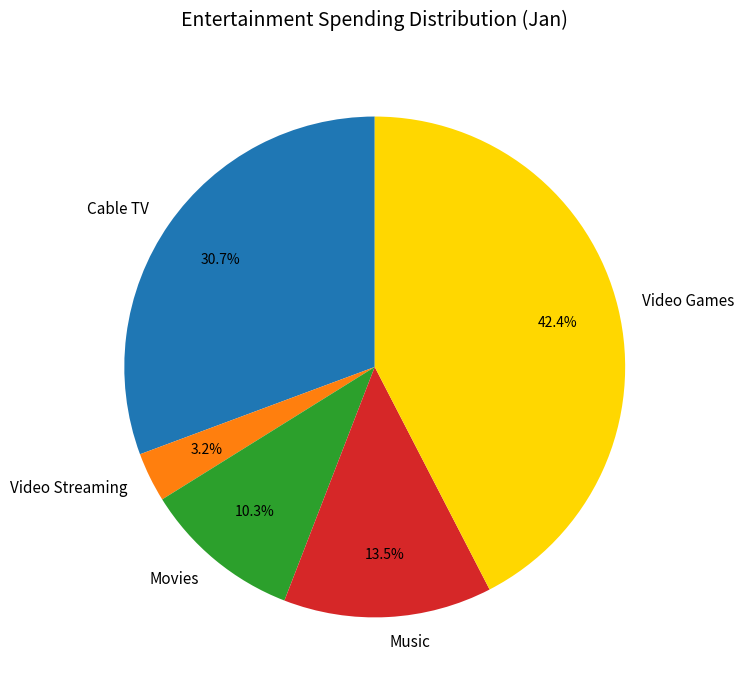

How many slices are in this pie chart?

5